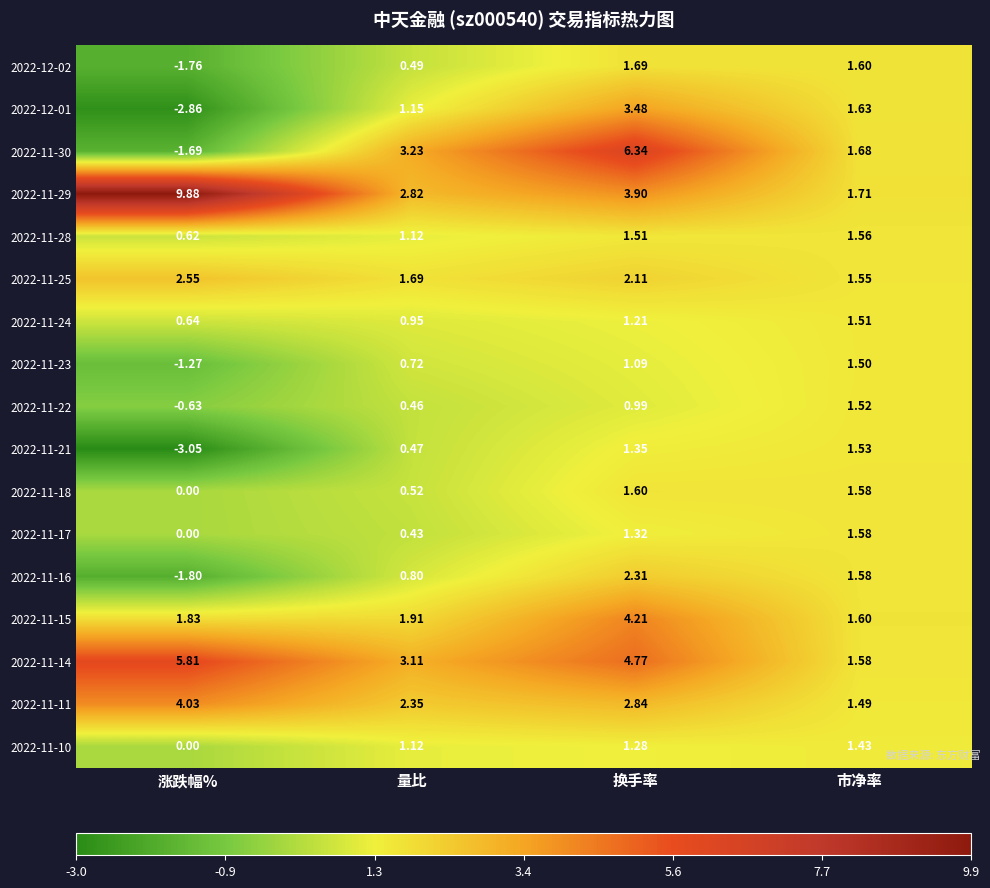

List the labels in order of 2022-11-29 value, smallest first.

市净率, 量比, 换手率, 涨跌幅%